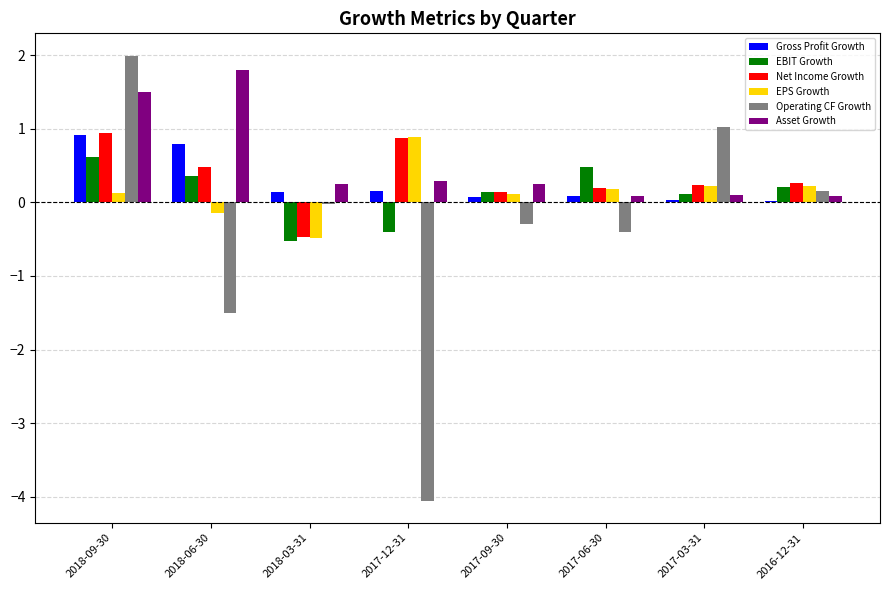

At which category is the sum across all series the highest?

2018-09-30